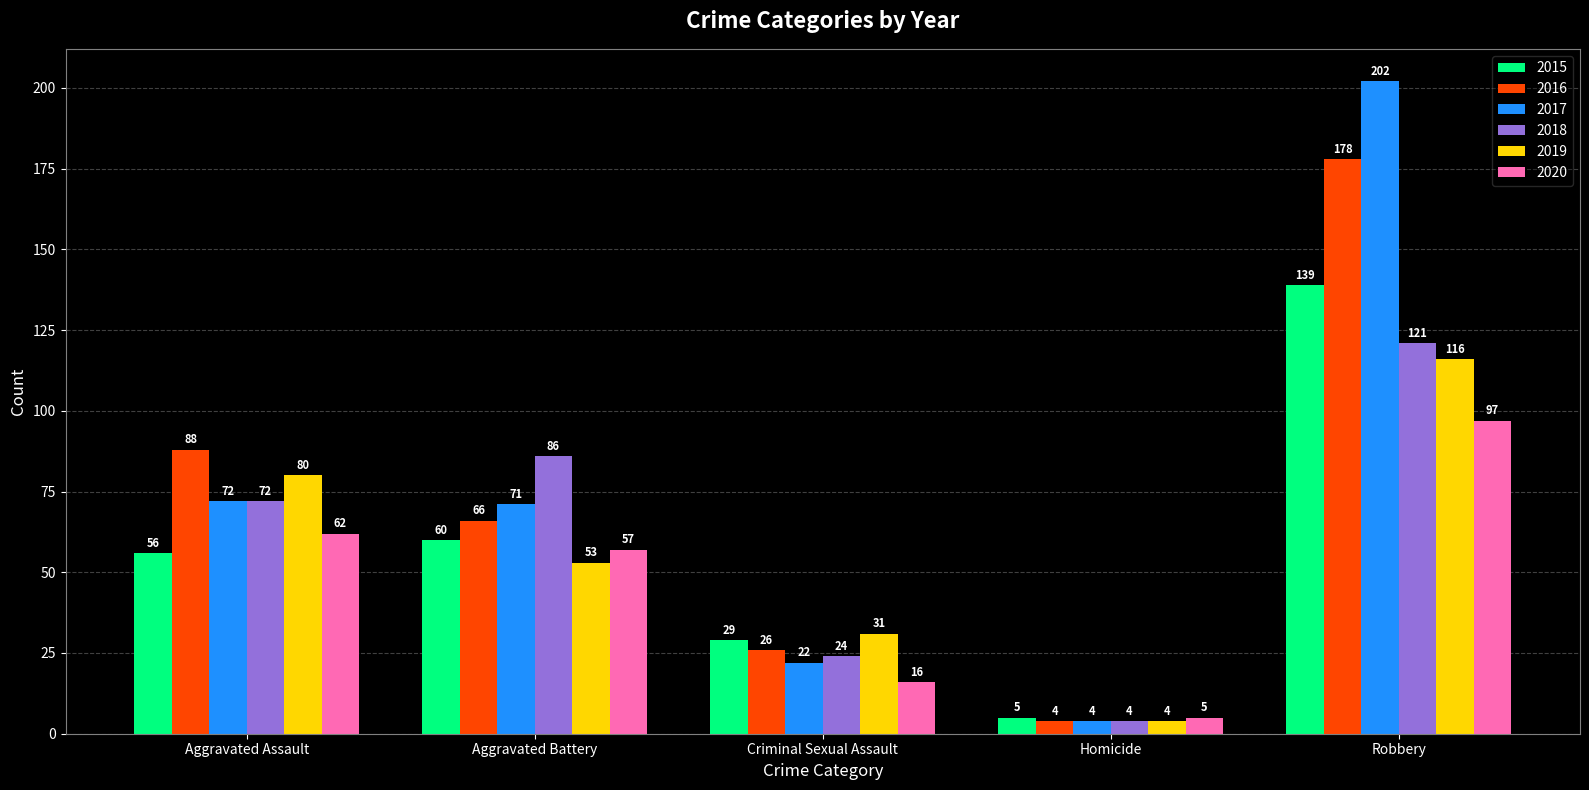

How many values in the 2016 series are below 66?

2